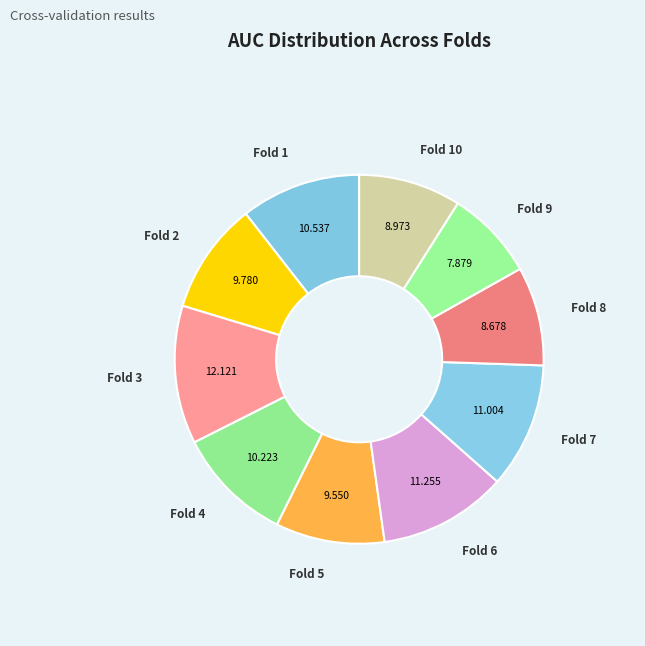

Is there any slice that represents more than half of the pie?

No